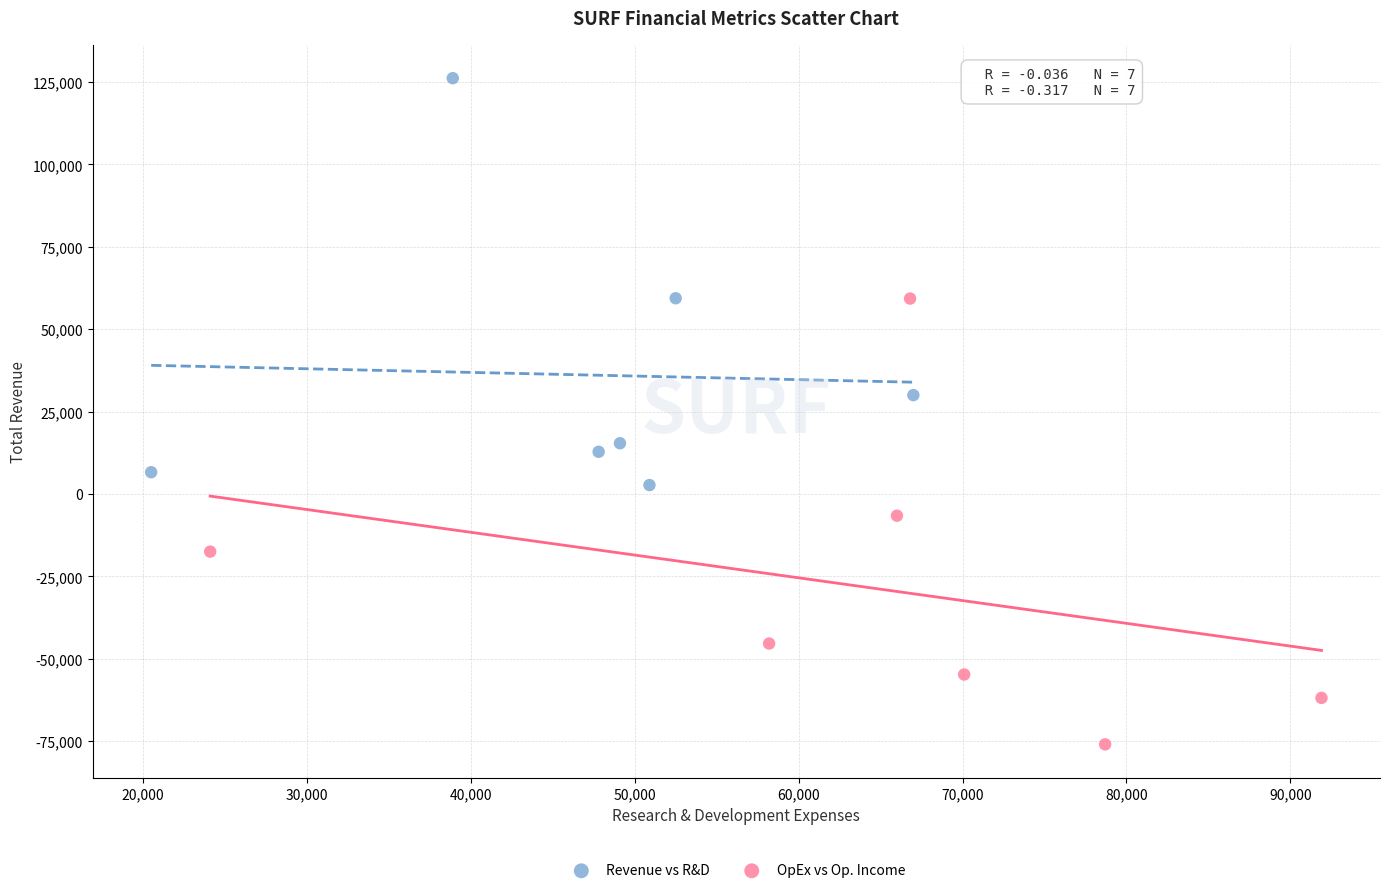

Which series reaches the minimum Y coordinate?

OpEx vs Op. Income